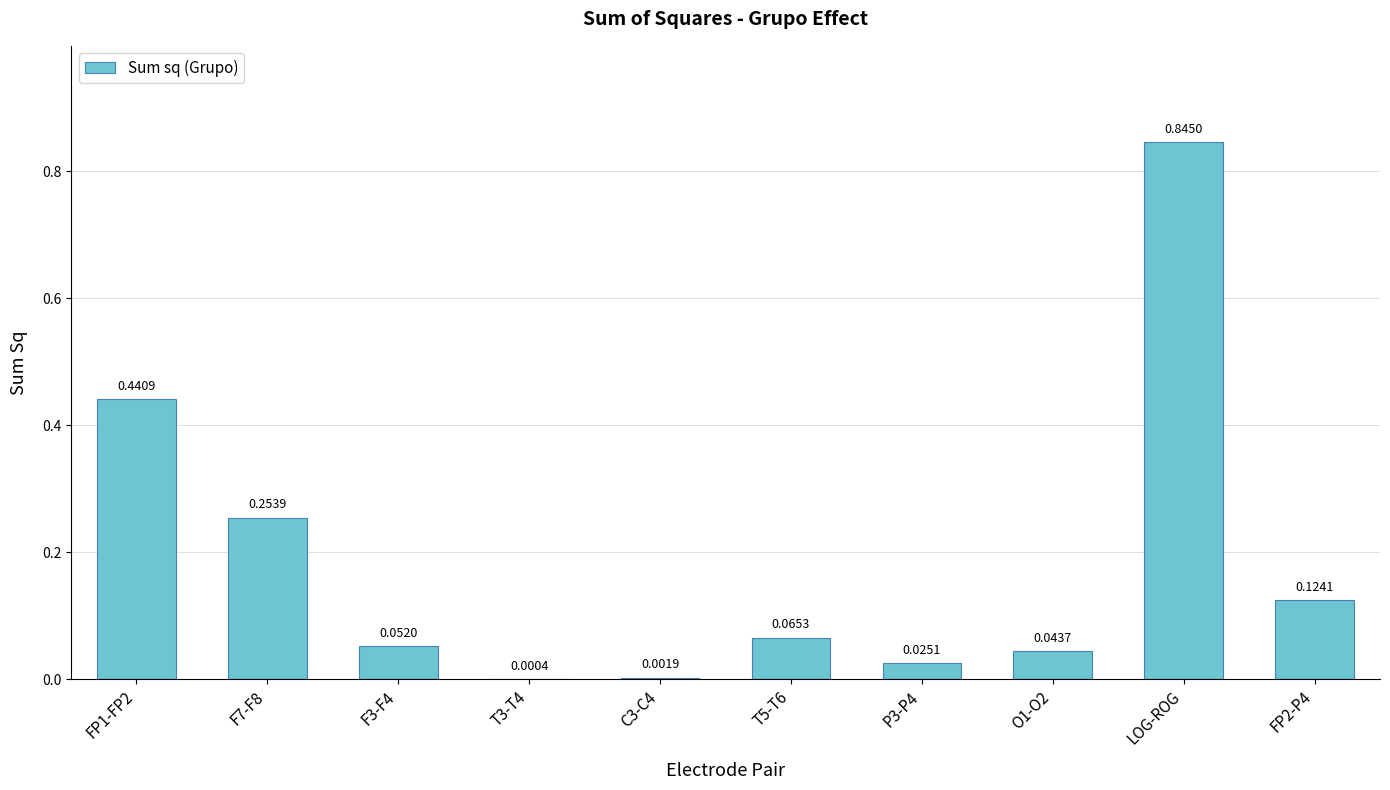

Which label corresponds to the largest value in the chart?

LOG-ROG